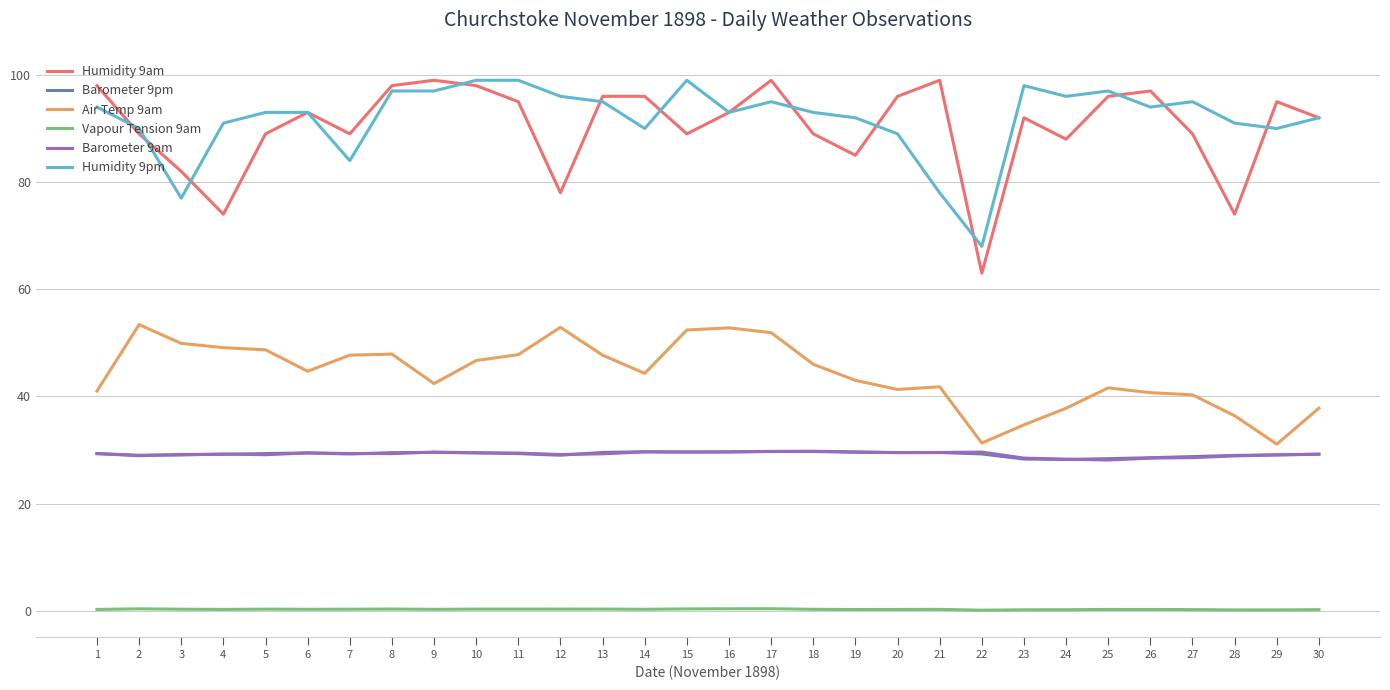

Is the value of Barometer 9pm at 6 greater than the value of Humidity 9pm at 23?

No